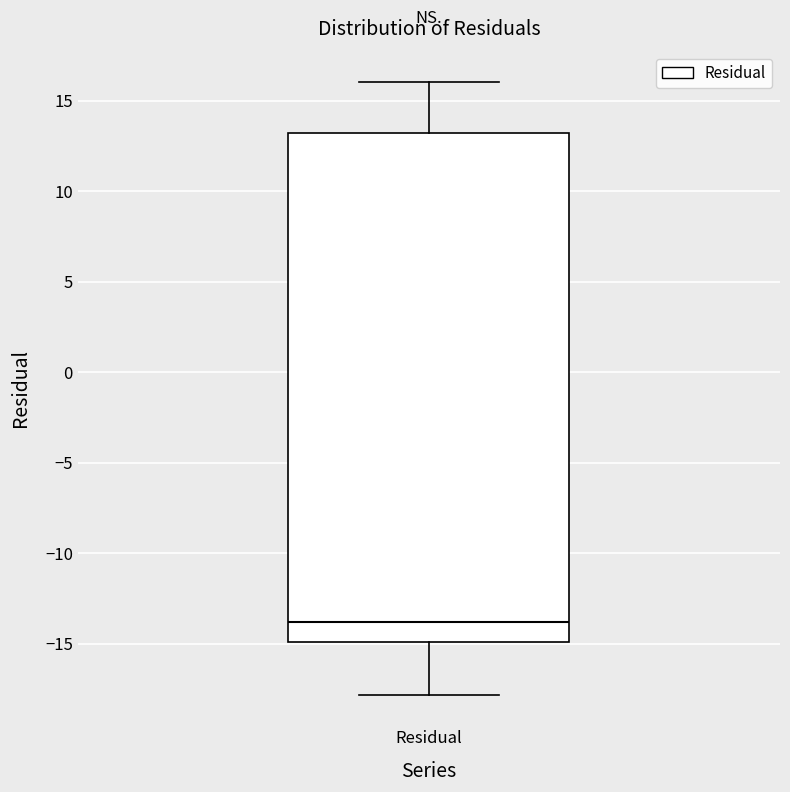

Where is the lower edge of the box for Residual on the y-axis? The values are not printed on the chart, so give them approximately, as read against the axis.

-15